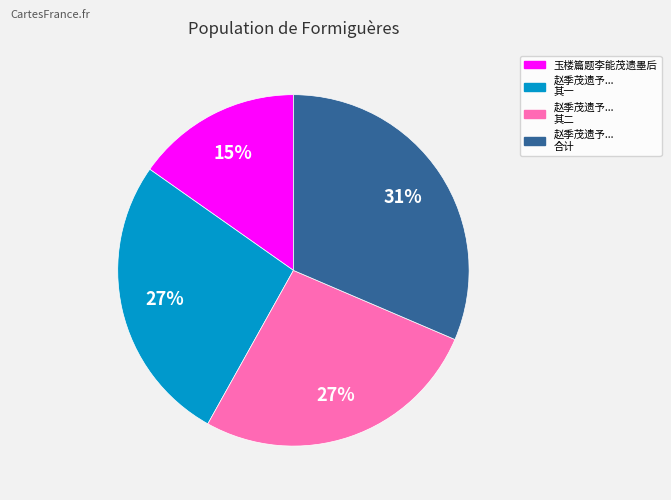

To the nearest percent, what is the average slice percentage?

25%